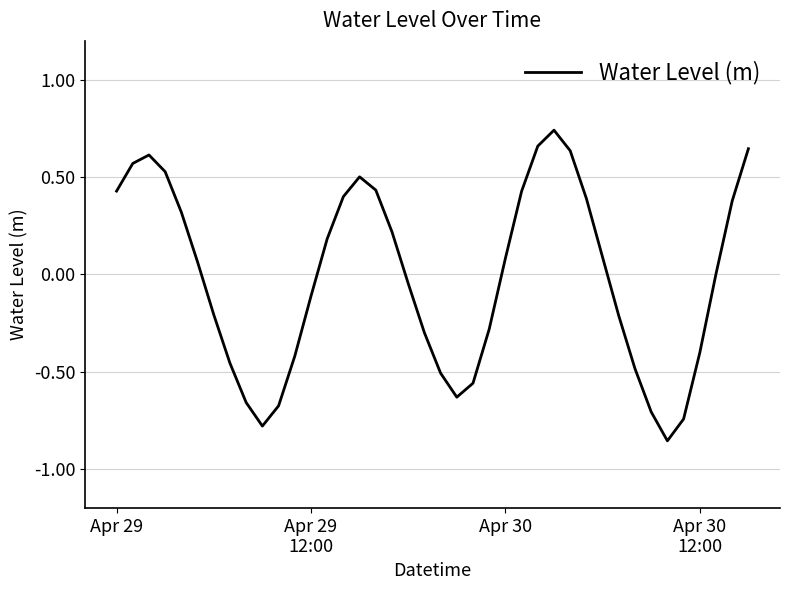

What is the difference between the maximum and minimum values?

1.6